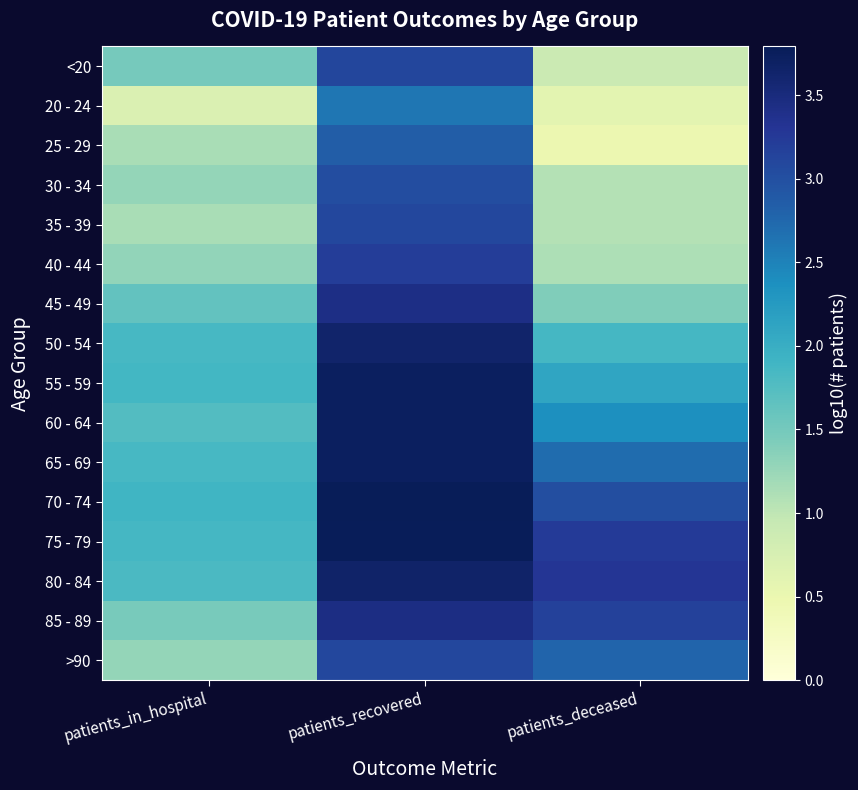

How many series are shown in this chart?

16